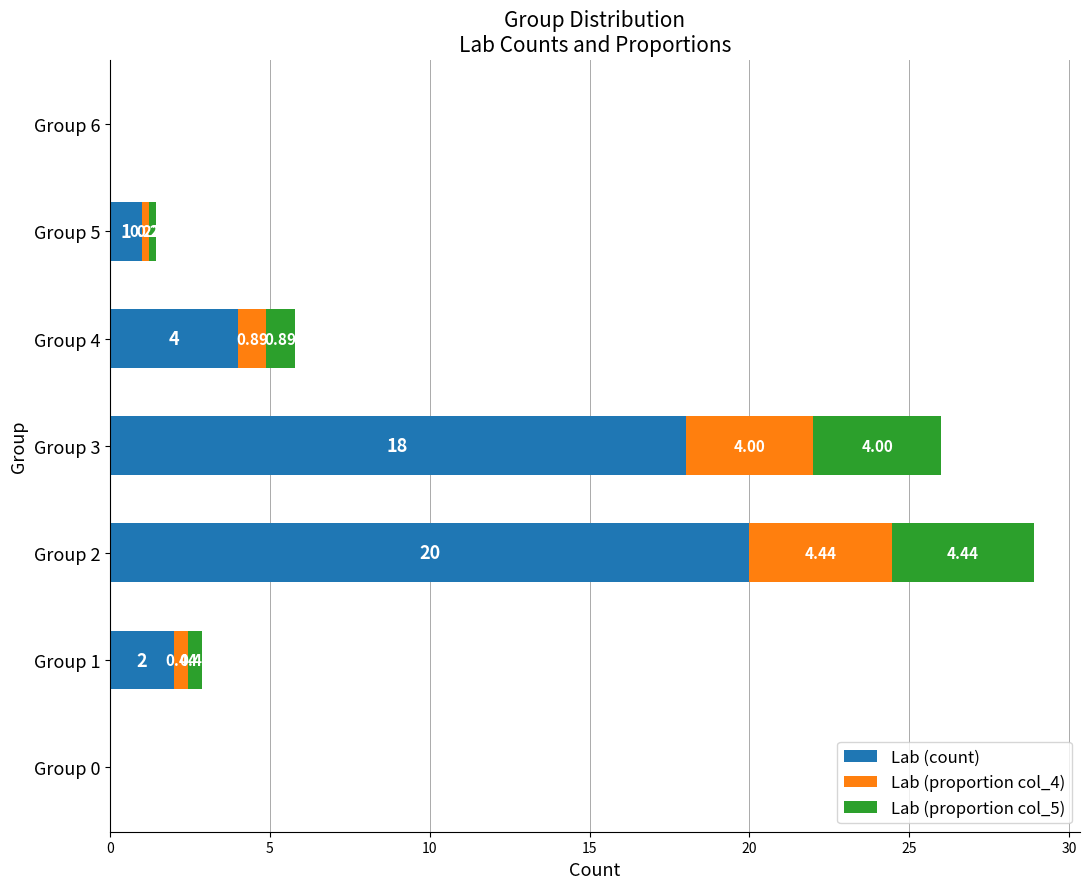

What is the sum of the Lab (count) values at Group 1 and Group 4?

6.0